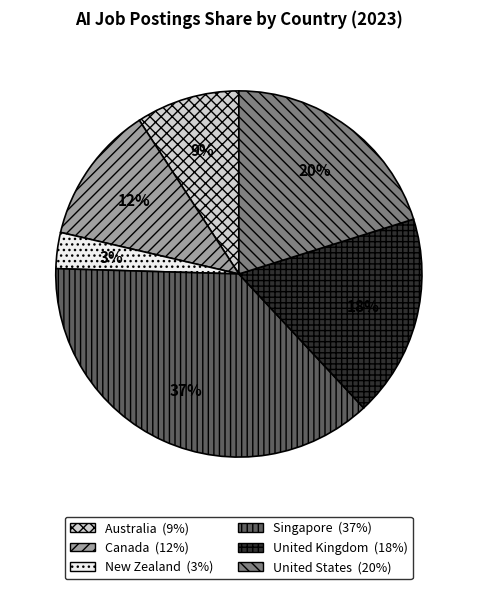

Approximately how many times larger is the value at Singapore compared to United Kingdom?

2.1